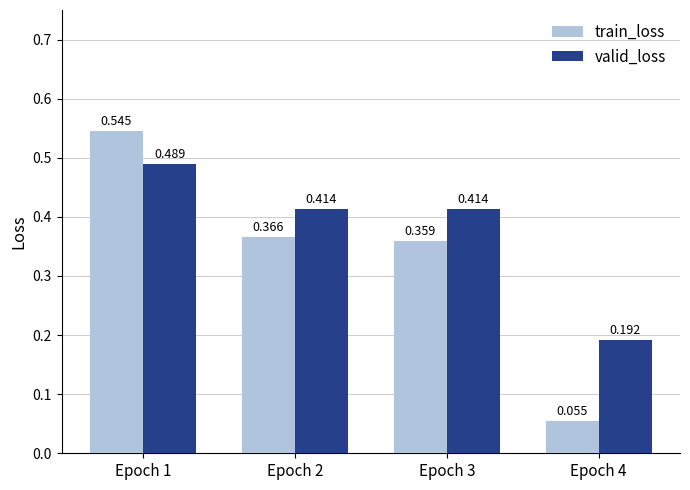

At which category does the chart reach its peak across all series?

Epoch 1